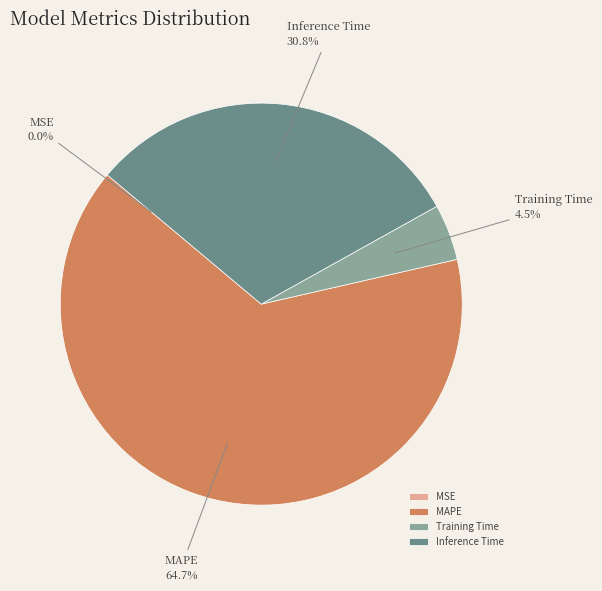

What is the largest slice in the pie chart?

MAPE